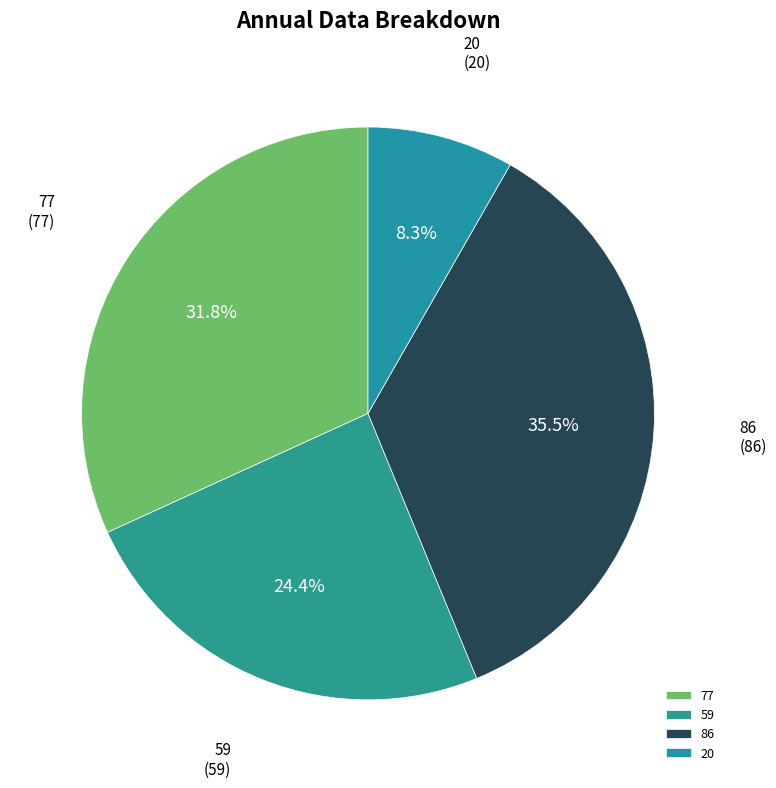

Does any single category account for the majority?

No